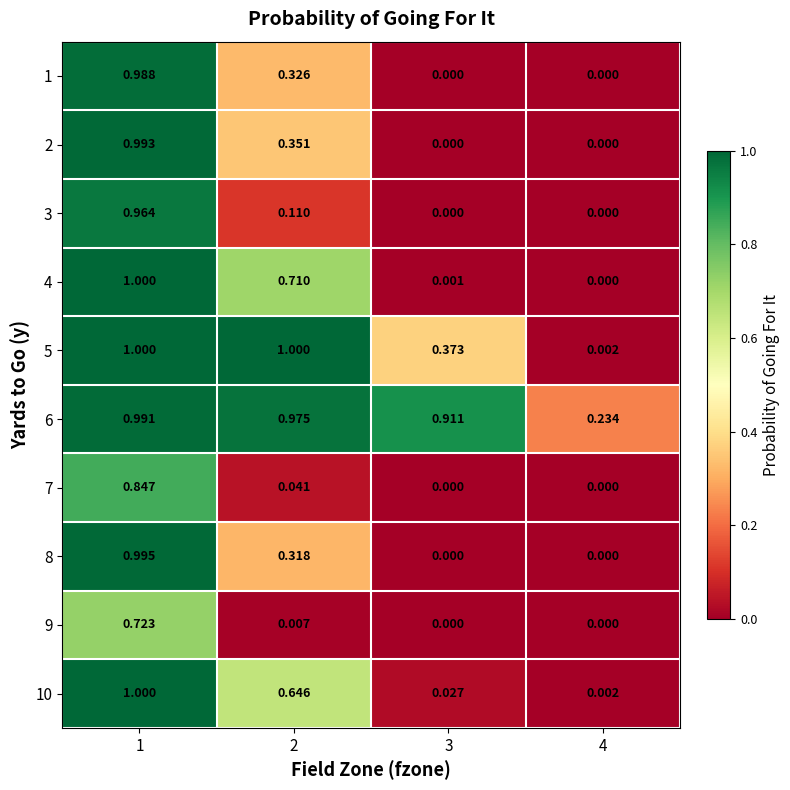

What is the total value across all series at 1?

9.5